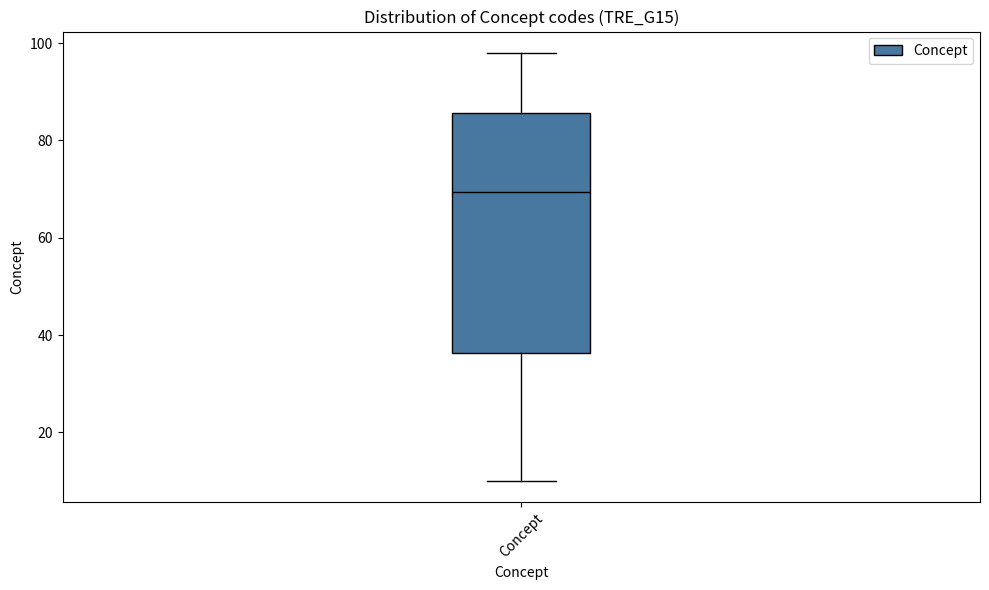

Where does the upper whisker of the box for Concept end on the y-axis? The values are not printed on the chart, so give them approximately, as read against the axis.

98